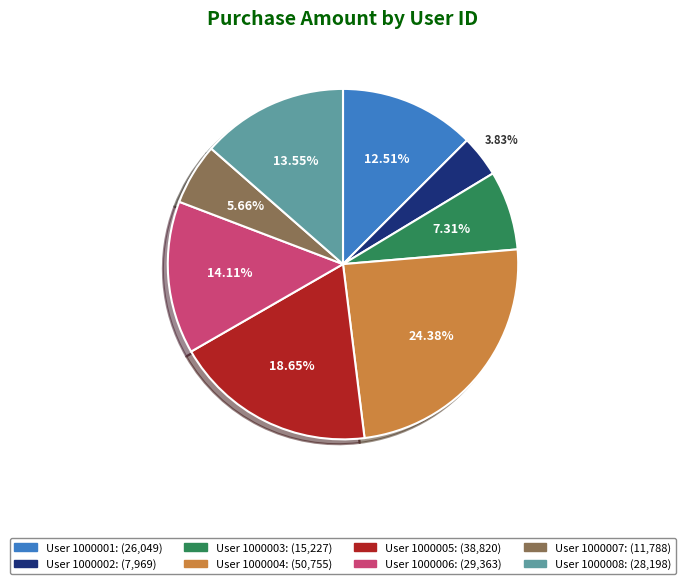

Does any single category account for the majority?

No